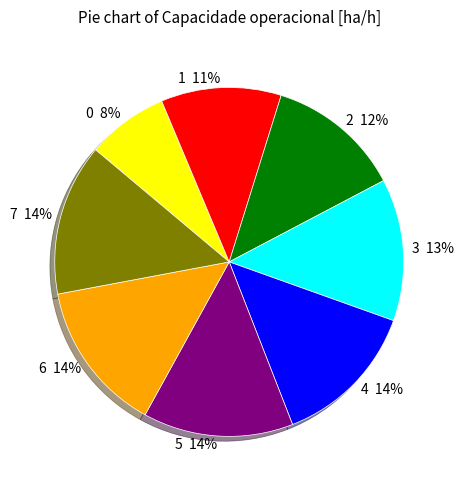

Is 3 the majority of the pie?

No